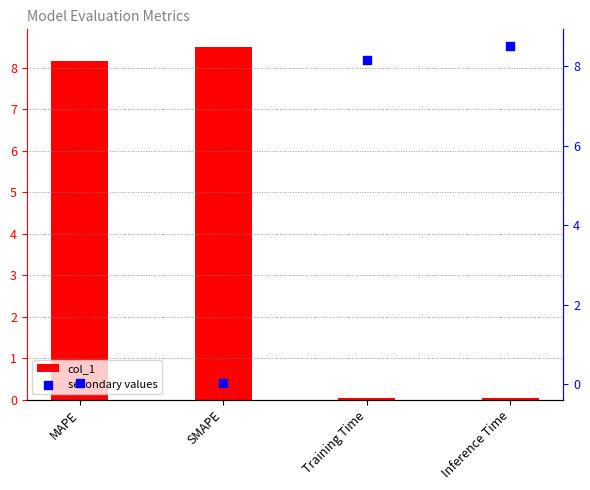

At which category is the sum across all series the highest?

SMAPE